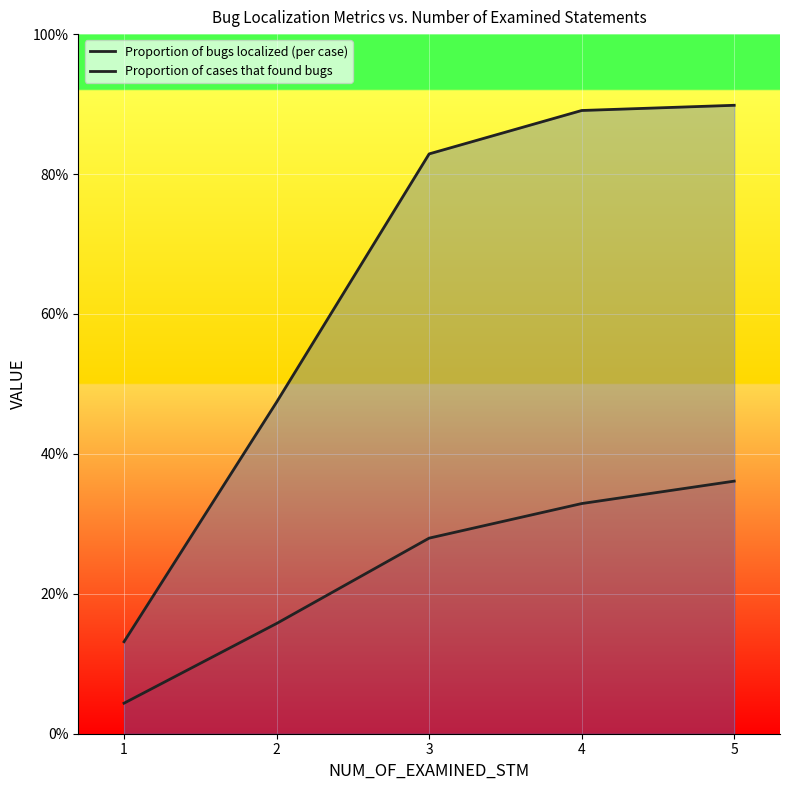

Reading left to right, extract all data points from this chart.

Proportion of bugs localized (per case): 0.0	0.2	0.3	0.3	0.4
Proportion of cases that found bugs: 0.1	0.5	0.8	0.9	0.9